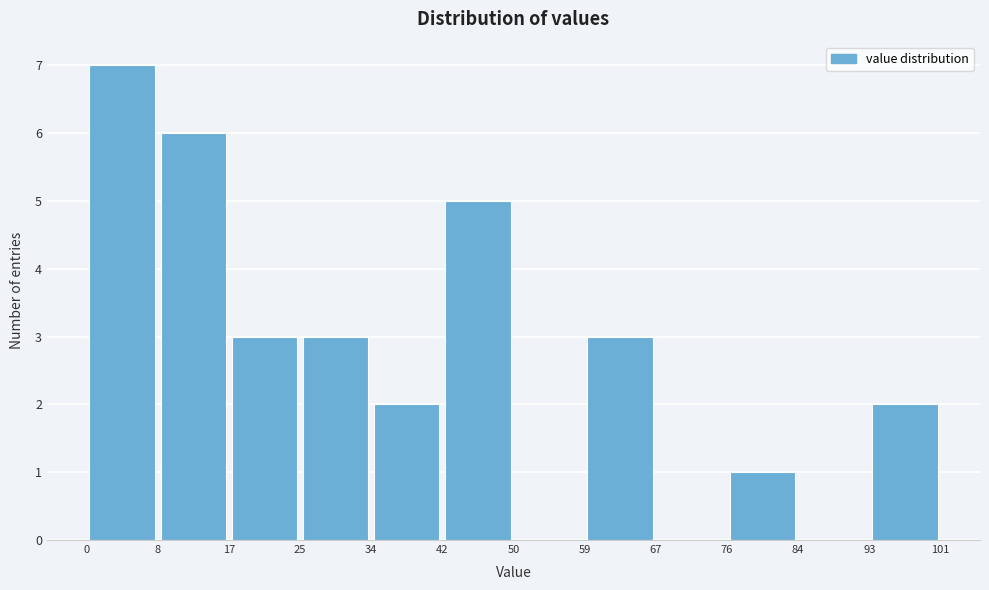

What is the height of the bar covering 17 to 25 on the x-axis? The values are not printed on the chart, so give them approximately, as read against the axis.

3